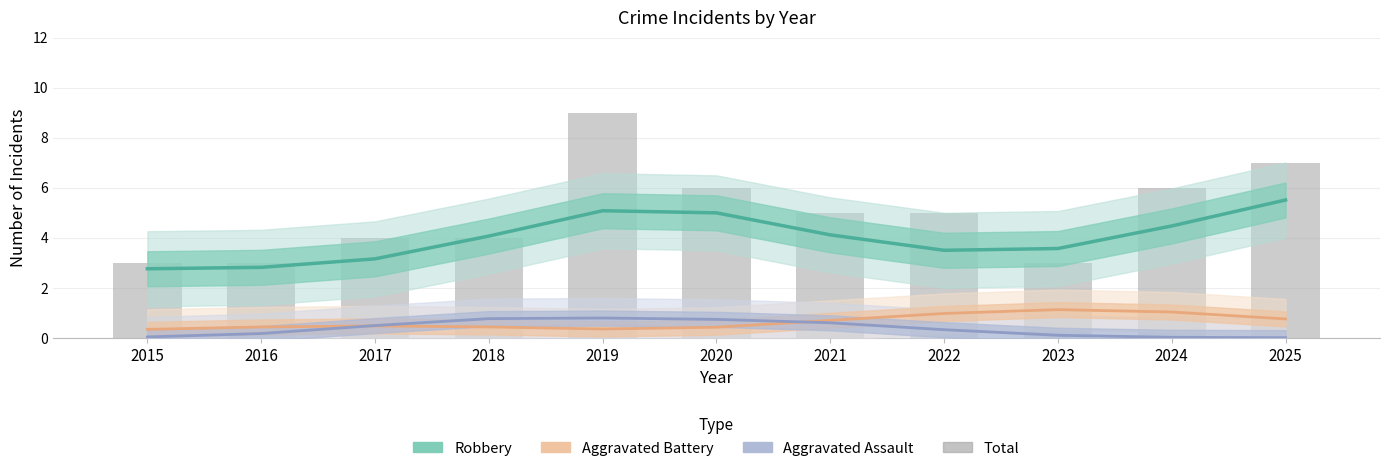

Which series has the widest spread of values?

Total